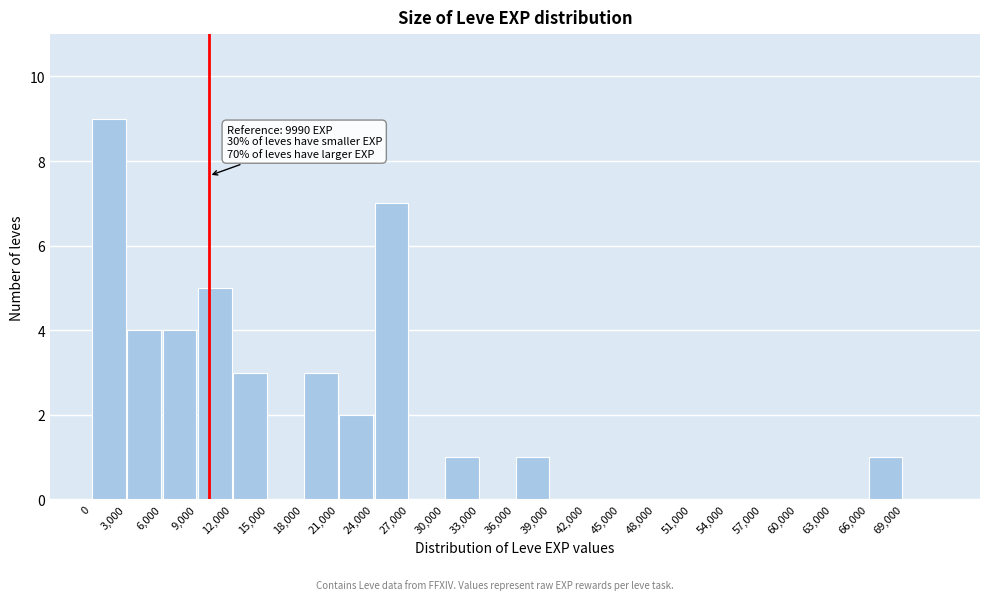

Over which range of the x-axis is the bar tallest?

0 to 3000